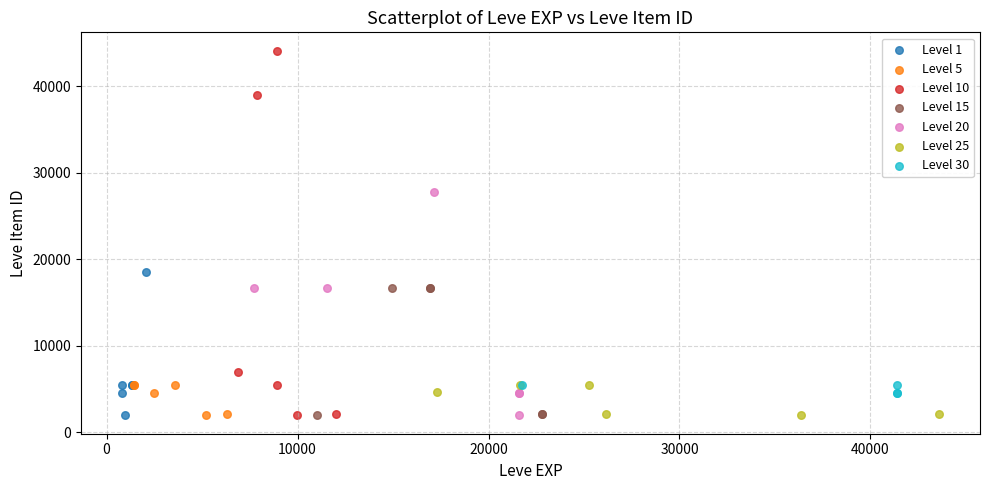

Which series has the widest spread of Y values?

Level 10